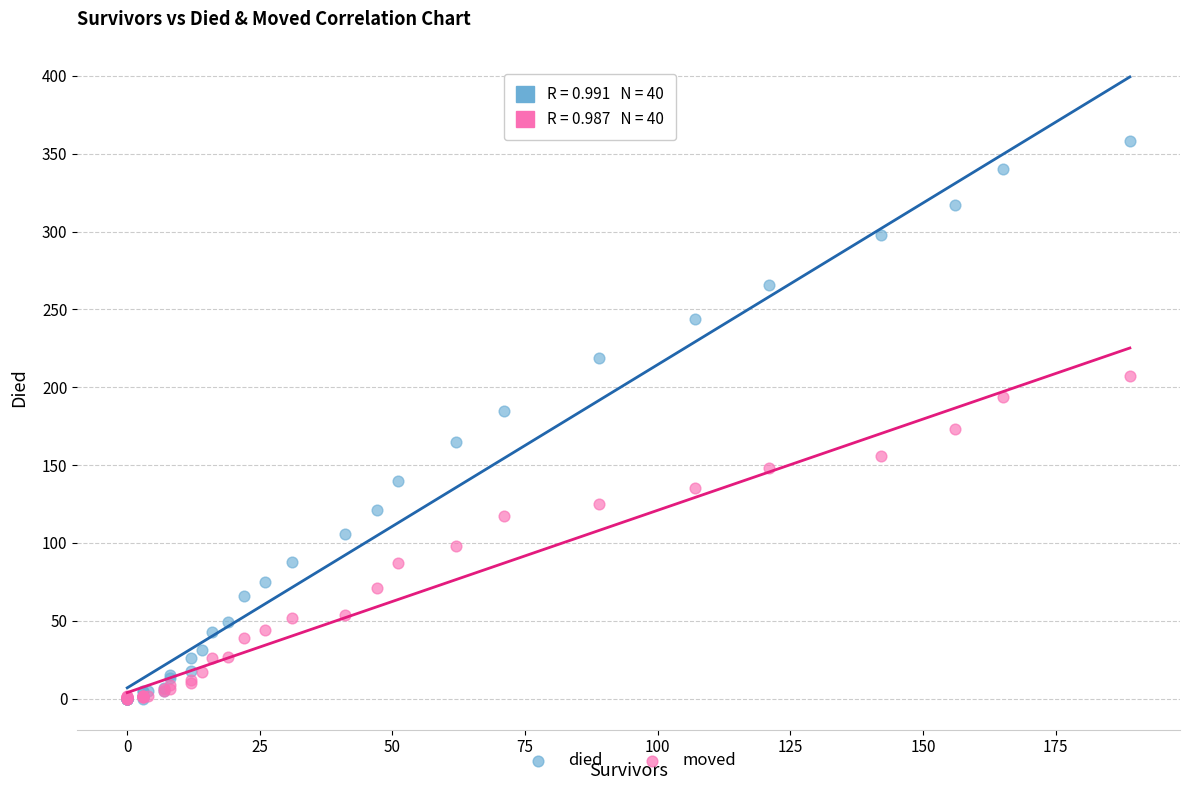

Which series has the widest spread of Y values?

died